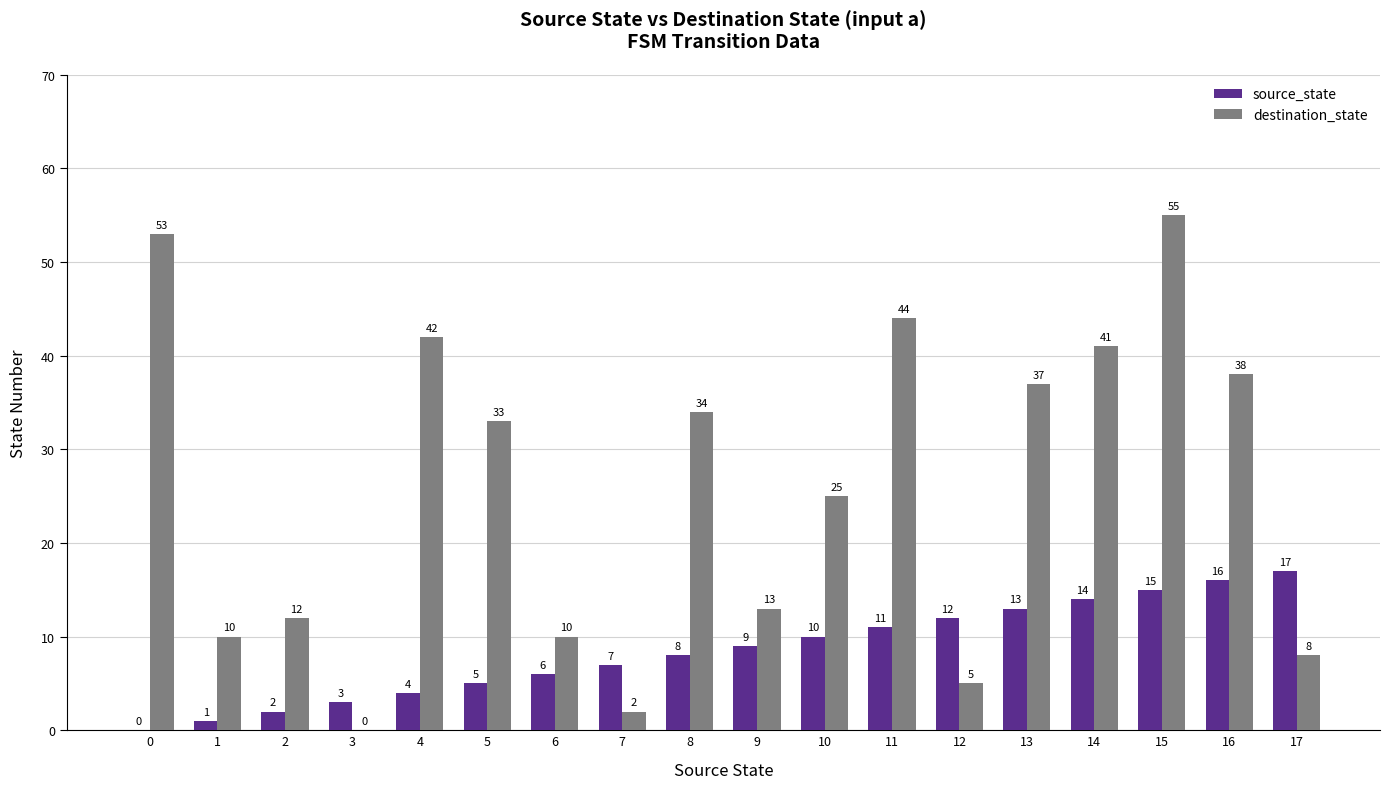

What is the sum of the destination_state values at 4 and 13?

79